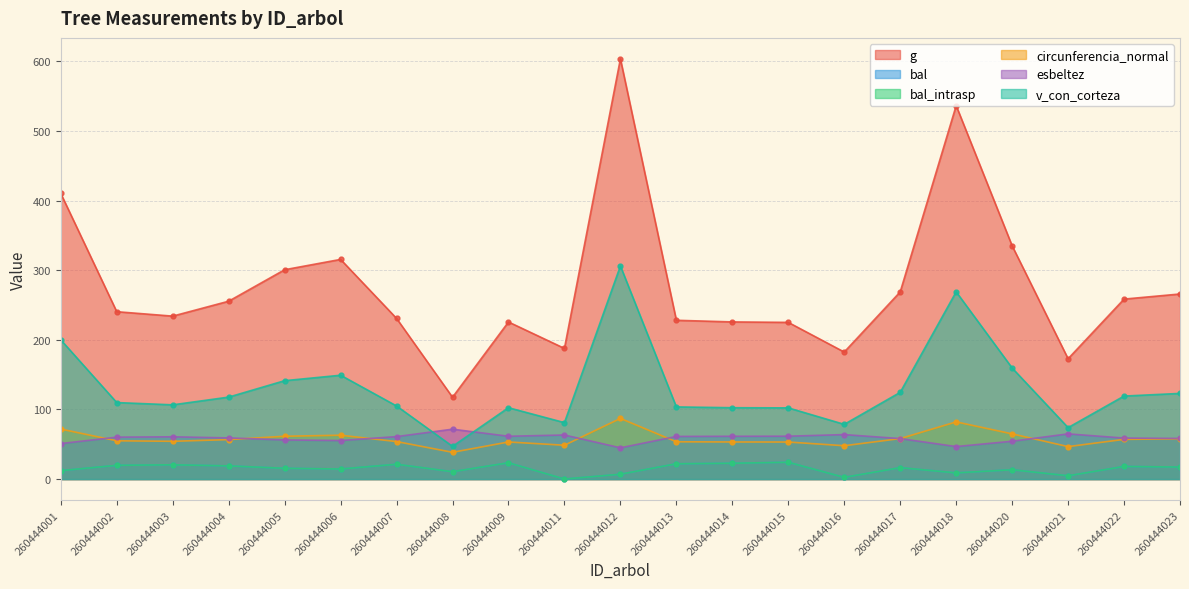

True or false: bal_intrasp and bal intersect in this chart.

False